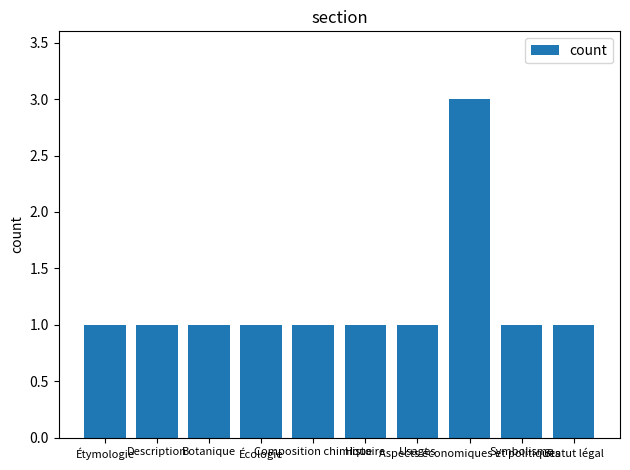

What is the value of the 6th bar from the left?

1